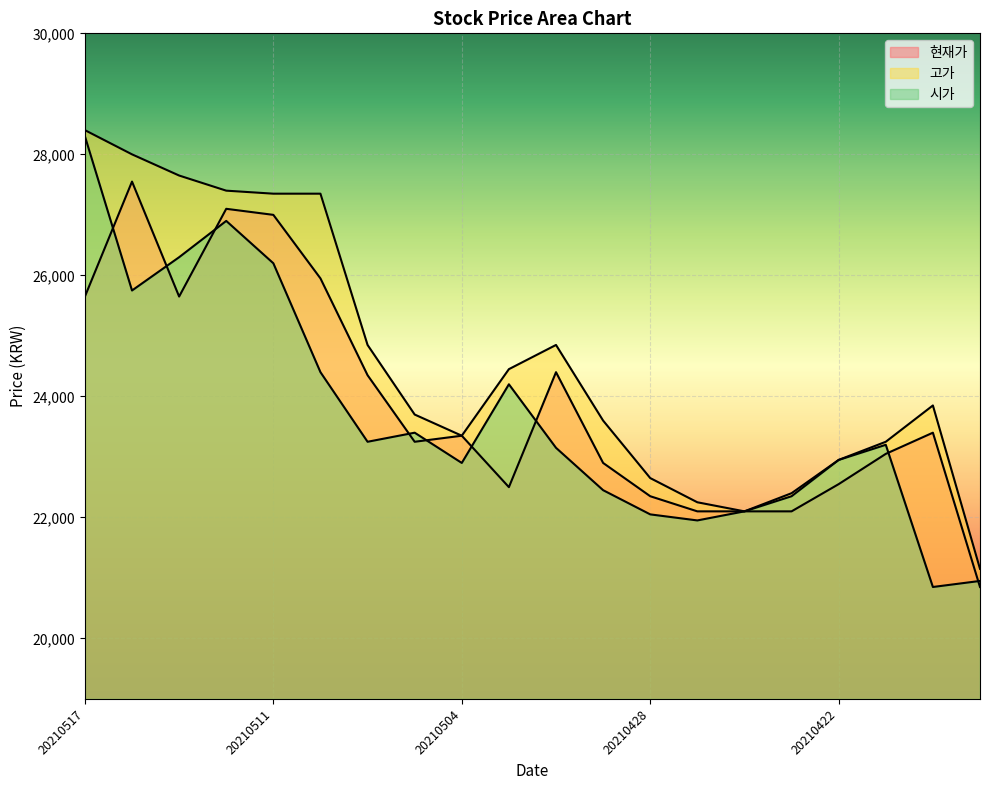

How many times do 현재가 and 시가 cross each other?

9